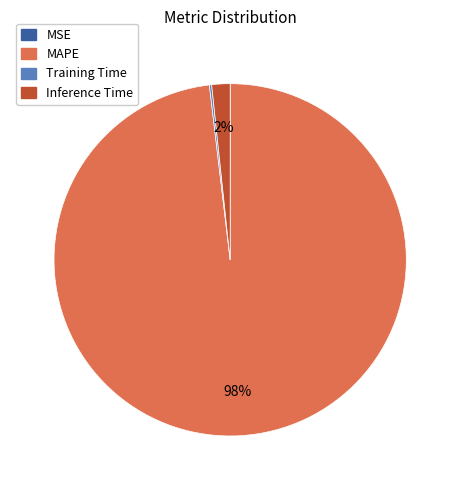

To the nearest percent, what is the average slice percentage?

25%